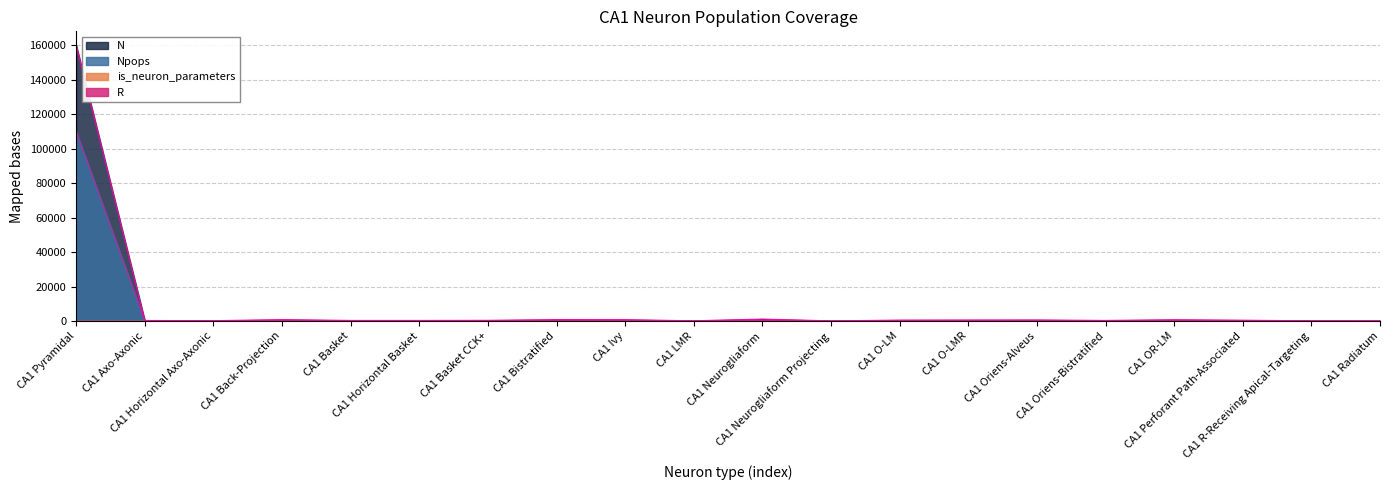

Which series has the largest total across all categories?

N